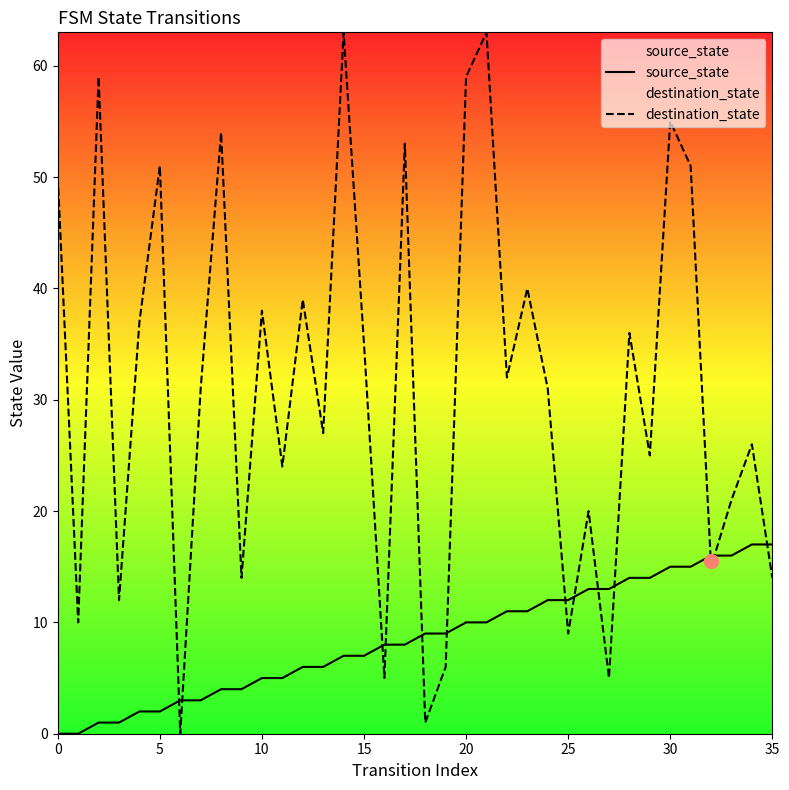

At which label does source_state first exceed 9?

20